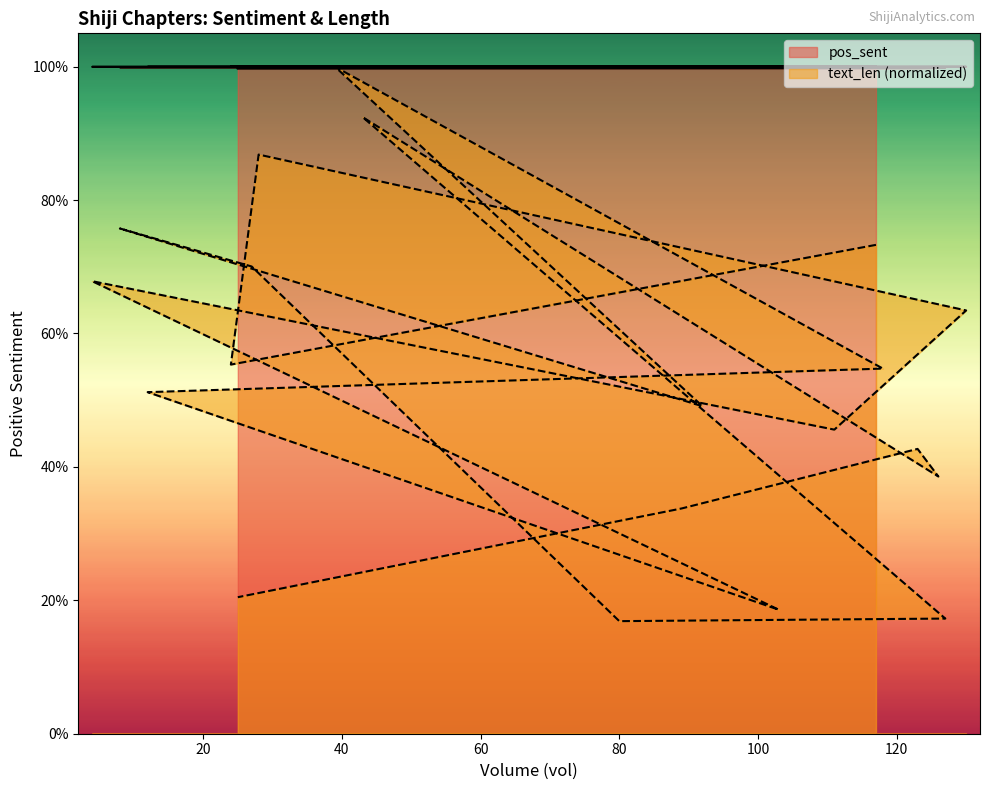

Which series ends up on top after the final intersection of pos_sent and text_len?

pos_sent